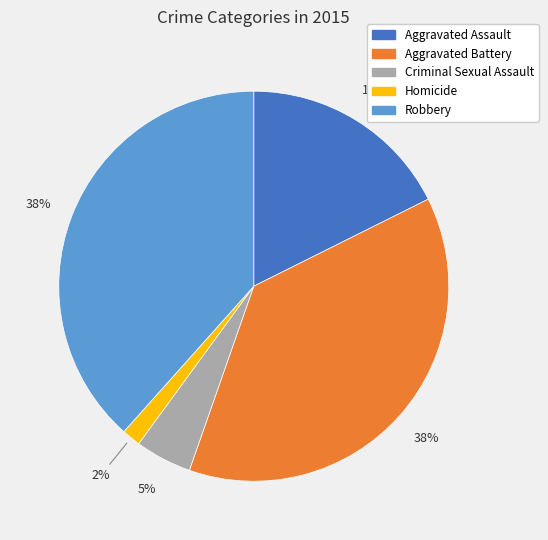

To the nearest percent, what percentage of the pie is Criminal Sexual Assault?

5%